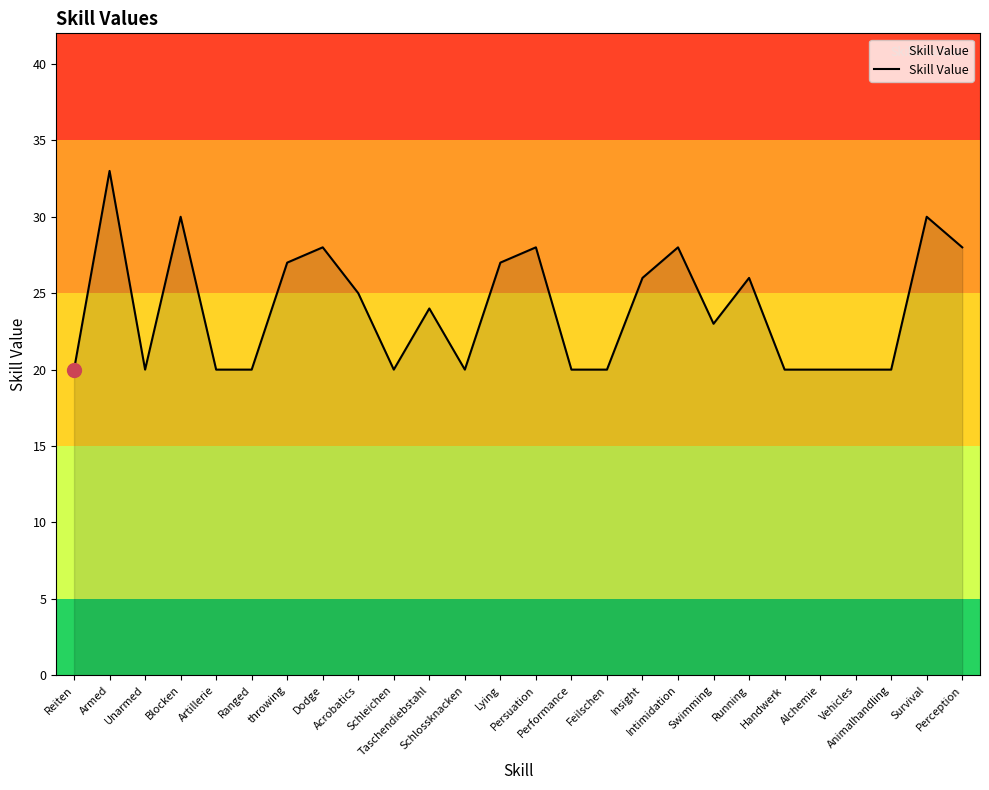

What is the smallest value displayed?

20